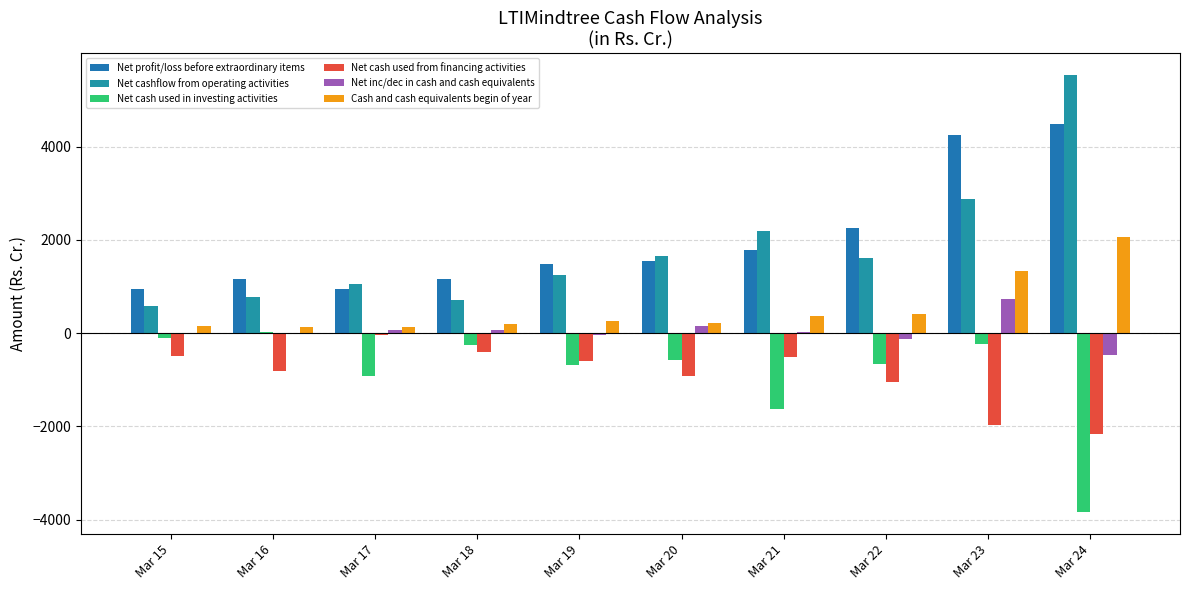

Rank the categories by Cash and cash equivalents begin of year value from lowest to highest.

Mar 17, Mar 16, Mar 15, Mar 18, Mar 20, Mar 19, Mar 21, Mar 22, Mar 23, Mar 24